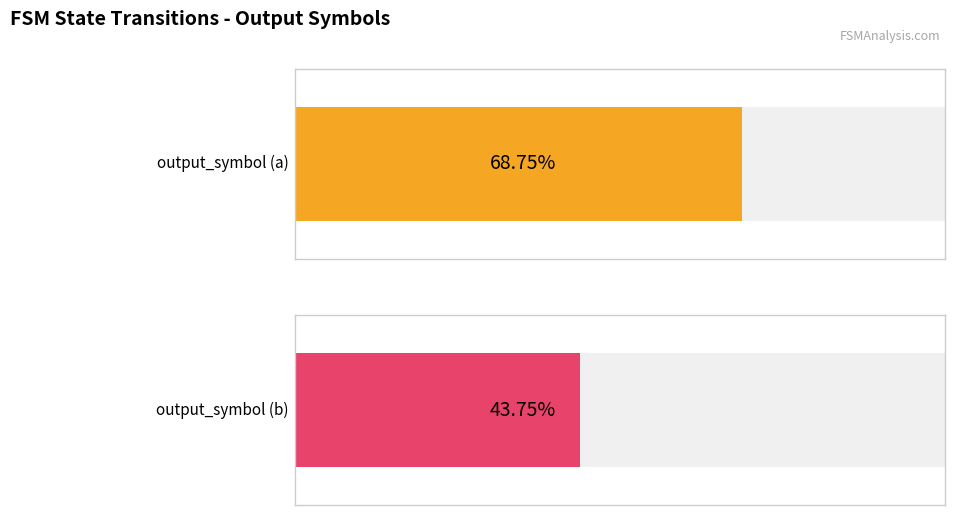

The value of output_symbol (a) at 13 is 1. True or false?

False